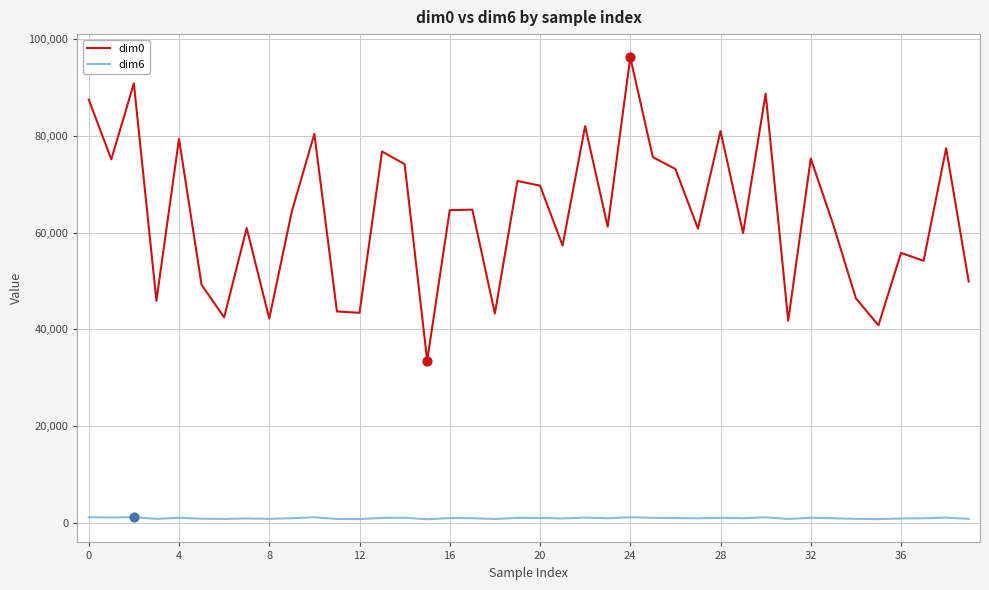

At how many categories does at least one series exceed 47149?

30